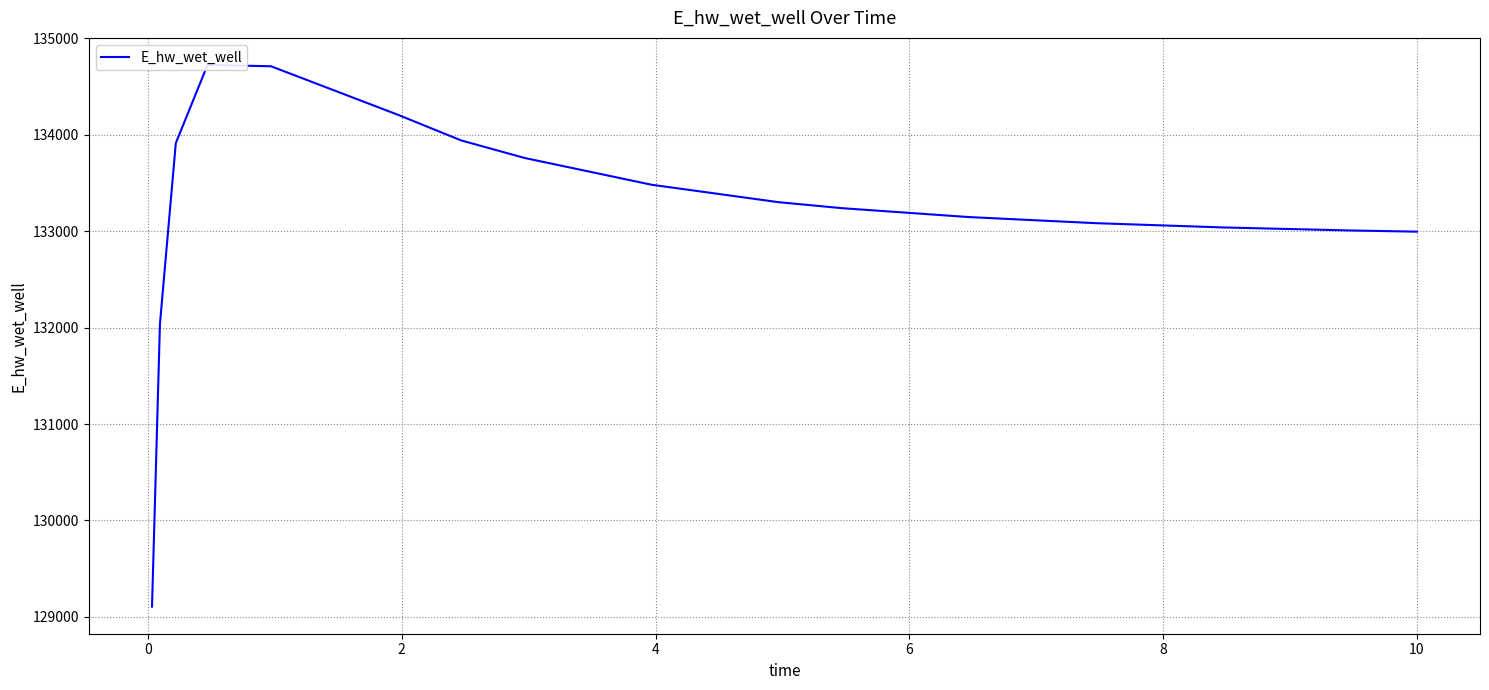

At which label does the data first exceed 133301?

2